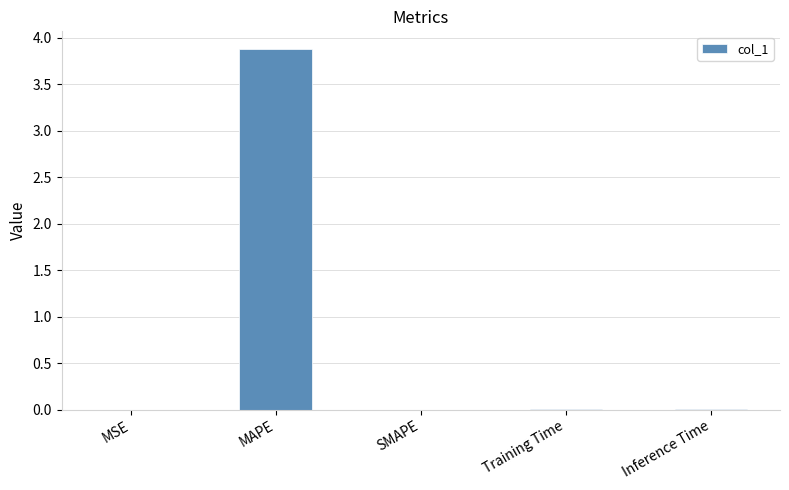

What value does the data have at MAPE?

3.9